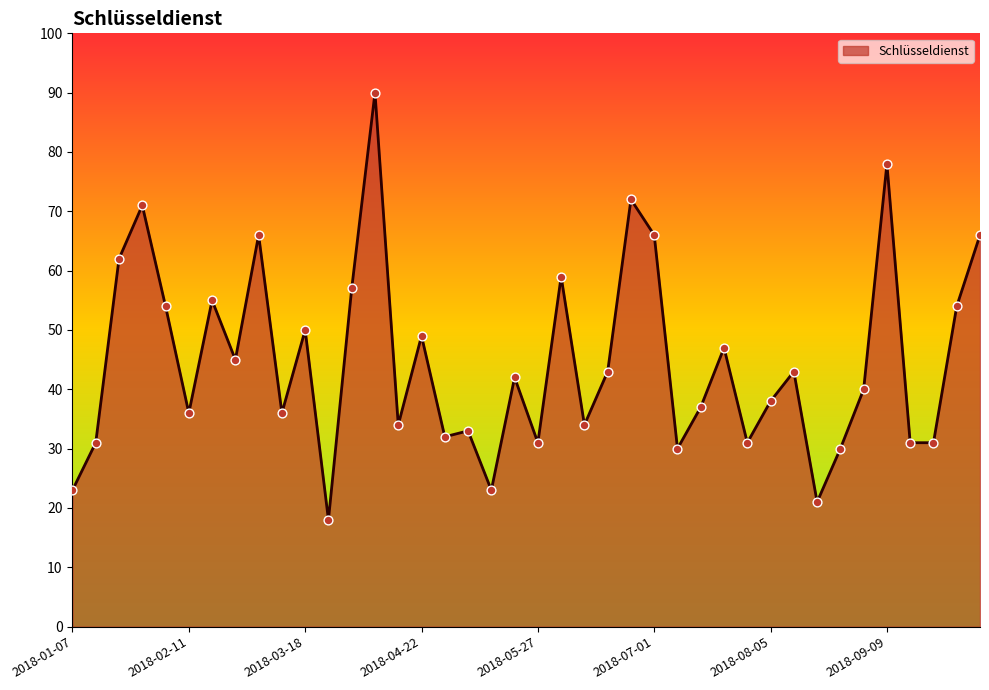

What is the difference between the maximum and minimum values?

72